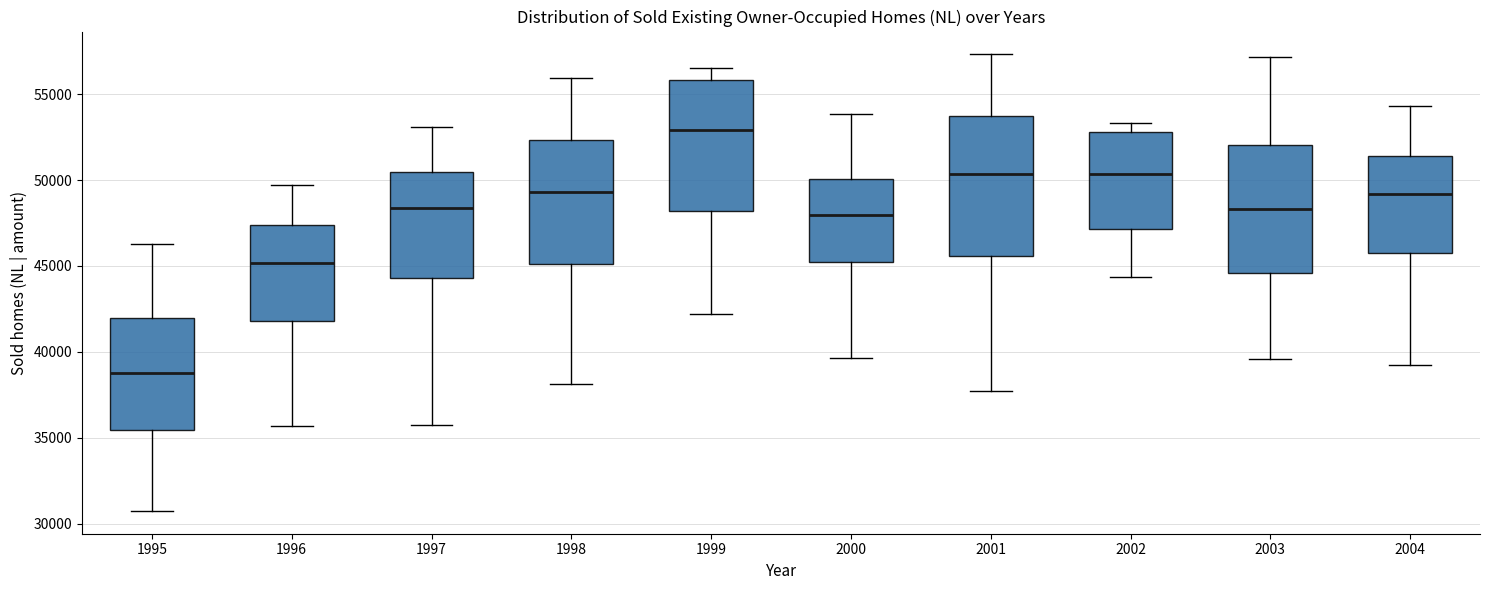

Which box has the highest median line?

1999